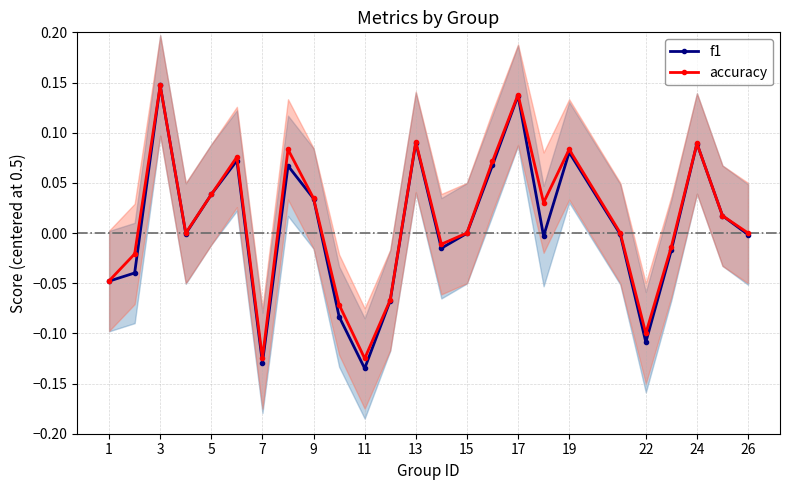

What is the minimum value for accuracy?

-0.1